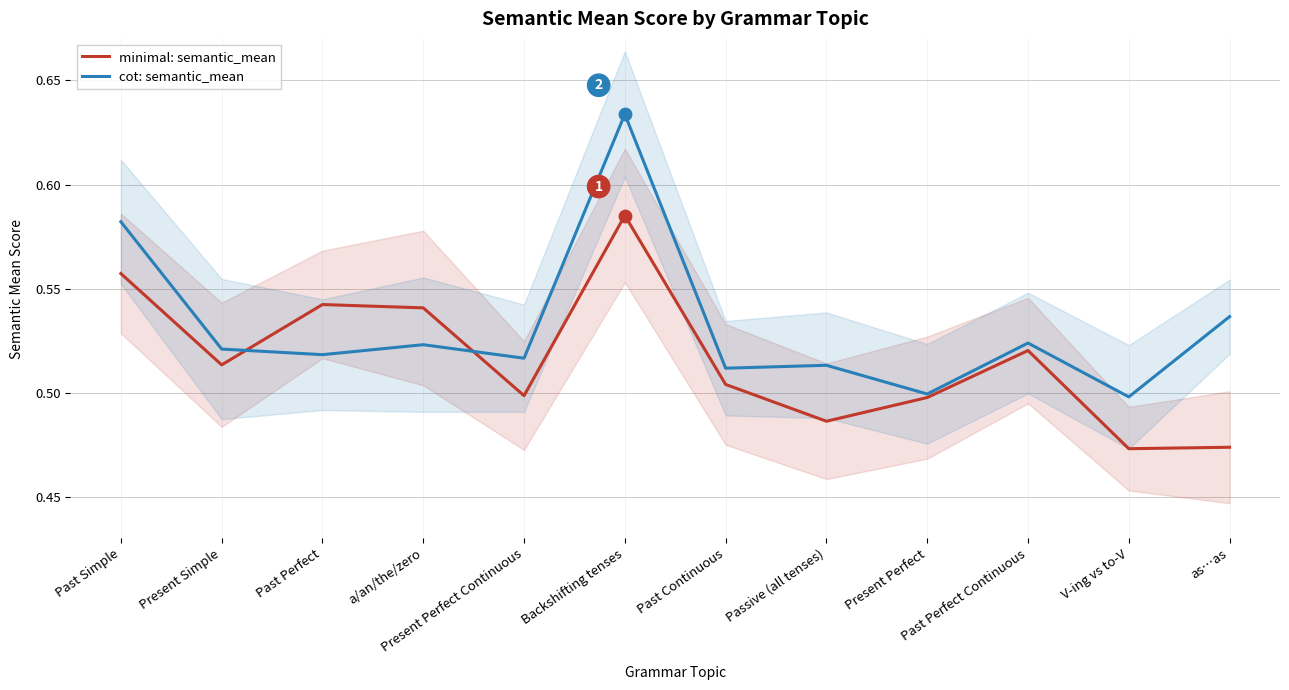

Is the value of cot: semantic_mean at Backshifting tenses greater than the value of minimal: semantic_mean at a/an/the/zero?

Yes